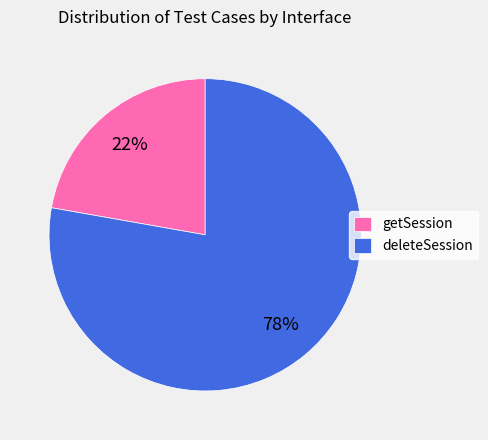

Count the number of slices in the pie.

2